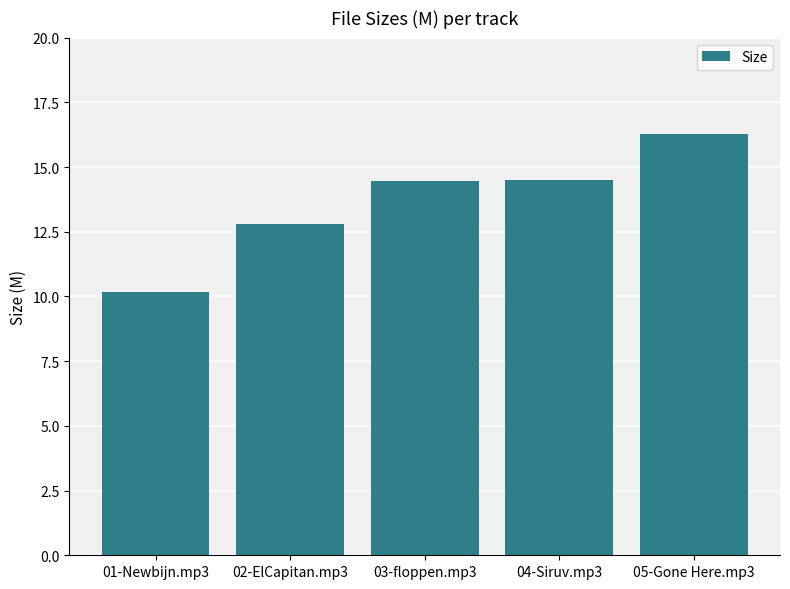

What is the smallest value displayed?

10.2